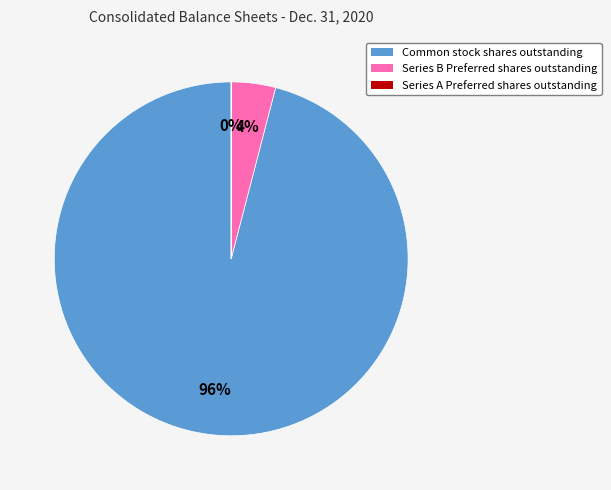

Is there any slice that represents more than half of the pie?

Yes